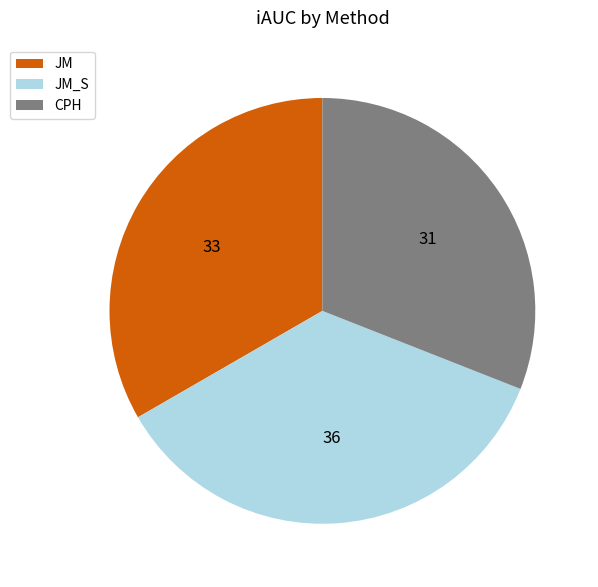

Is CPH the majority of the pie?

No